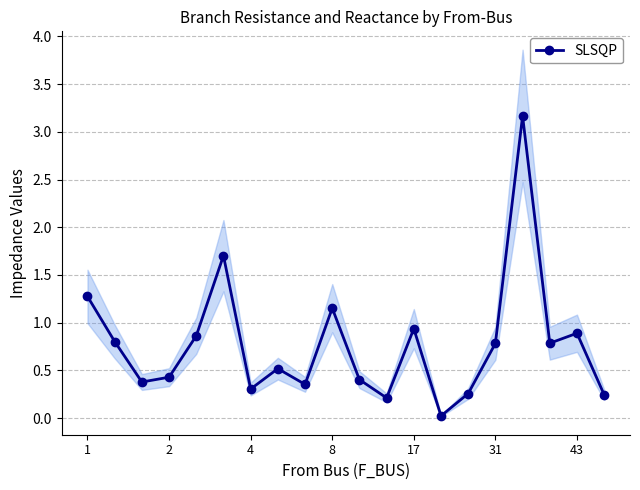

In SLSQP, how many points are higher than both neighbors (excluding endpoints)?

6